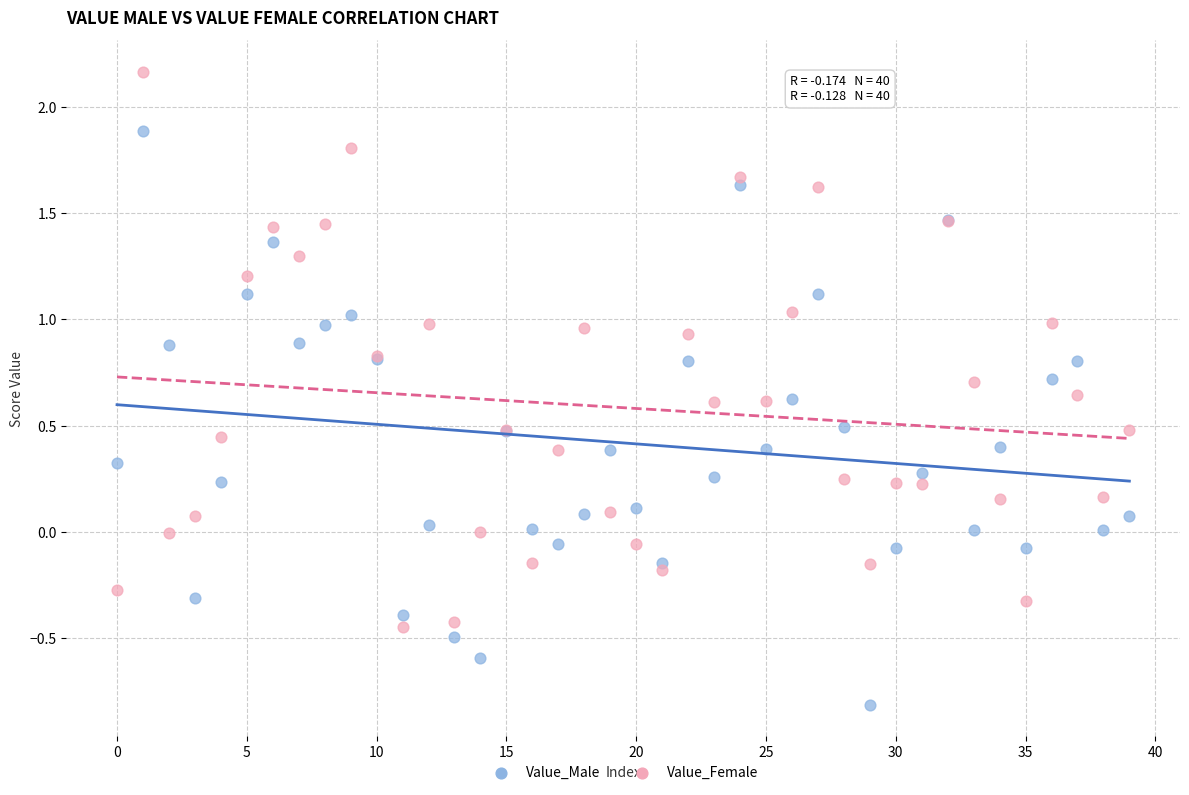

Which series reaches the minimum Y coordinate?

Value_Male